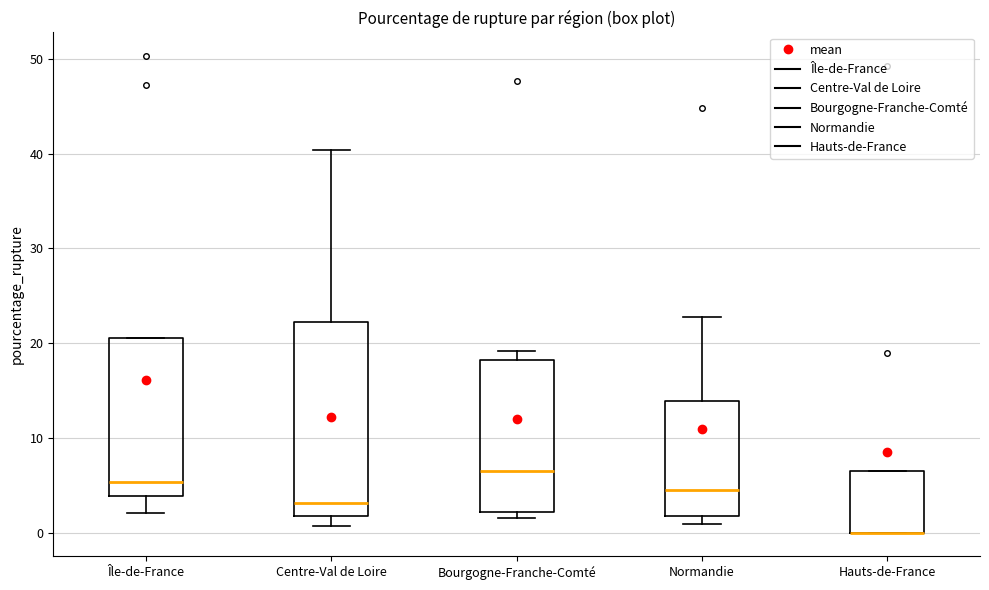

Reading left to right, read every box against the y-axis: the position of its median line, the range the box covers, and the ends of its whiskers. The values are not printed on the chart, so give them approximately, as read against the axis.

Île-de-France: median 5, box 4 to 21, whiskers 2 to 21
Centre-Val de Loire: median 3, box 2 to 22, whiskers 1 to 40
Bourgogne-Franche-Comté: median 7, box 2 to 18, whiskers 2 (just below the box's lower edge) to 19
Normandie: median 4, box 2 to 14, whiskers 1 to 23
Hauts-de-France: median 0 (drawn on the box's lower edge), box 0 to 7, whiskers 0 to 7